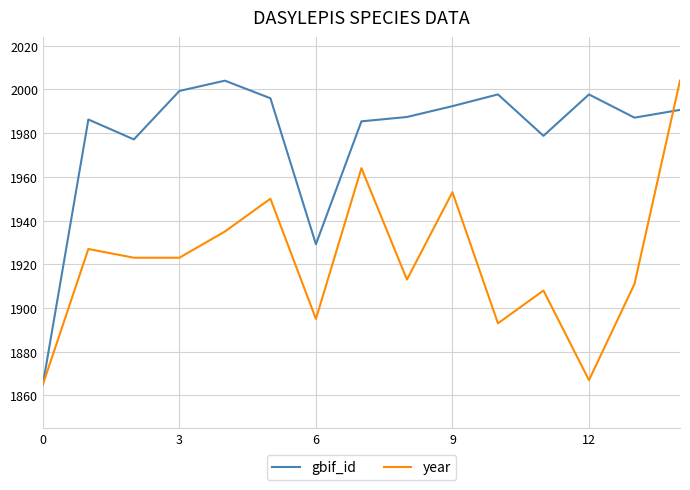

List the series in order of their overall mean, highest first.

gbif_id, year